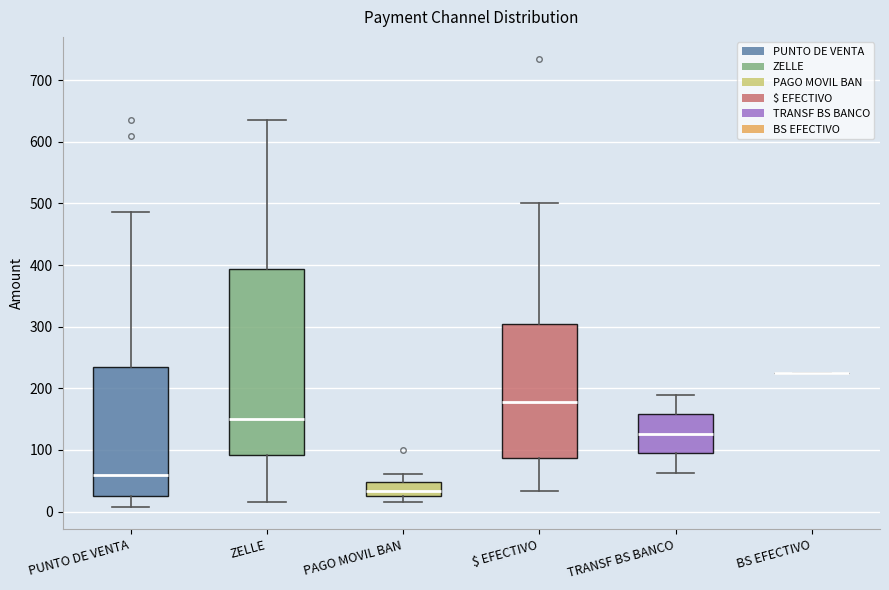

Reading left to right, read every box against the y-axis: the position of its median line, the range the box covers, and the ends of its whiskers. The values are not printed on the chart, so give them approximately, as read against the axis.

PUNTO DE VENTA: median 60, box 30 to 240, whiskers 10 to 490
ZELLE: median 150, box 90 to 390, whiskers 20 to 640
PAGO MOVIL BAN: median 30 (just above the box's lower edge), box 30 to 50, whiskers 20 to 60
$ EFECTIVO: median 180, box 90 to 300, whiskers 30 to 500
TRANSF BS BANCO: median 130, box 90 to 160, whiskers 60 to 190
BS EFECTIVO: box collapsed to a line at 230, whiskers 230 to 230